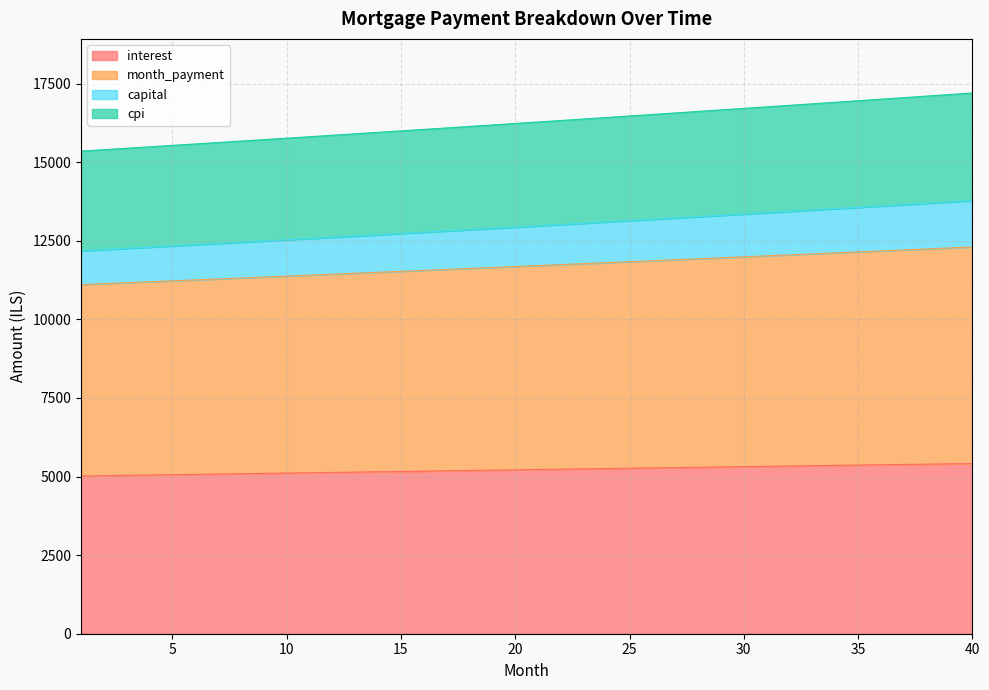

True or false: interest has a value of 1901.6 at 18.

False